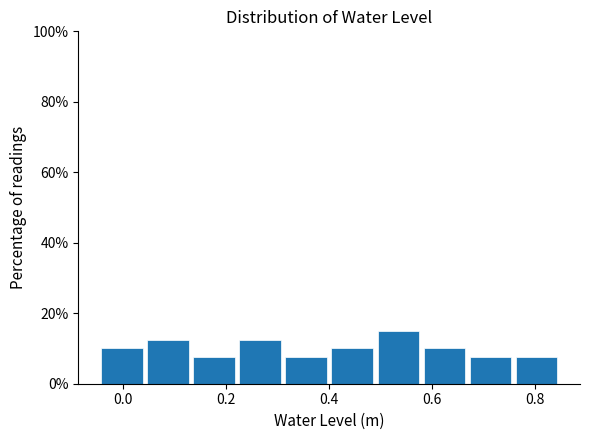

How tall is the bar that spans 0.32 to 0.40 on the x-axis? Neither the bar edges nor the heights are printed on the chart, so give them approximately, as read against the axes.

8